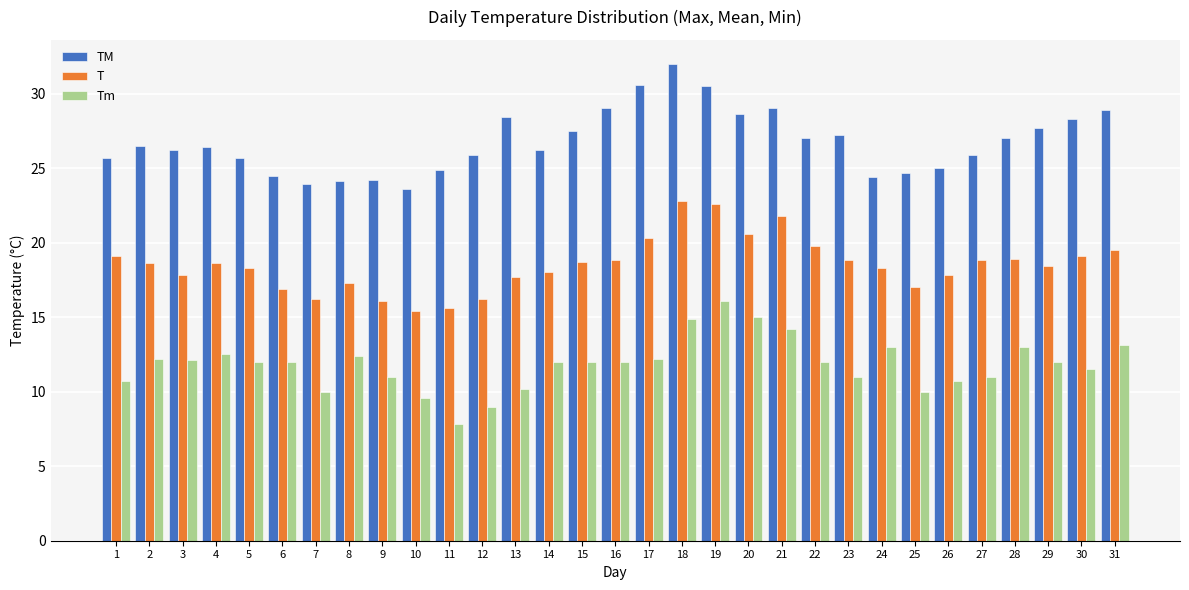

Is it true that TM equals 23.9 at 7?

True